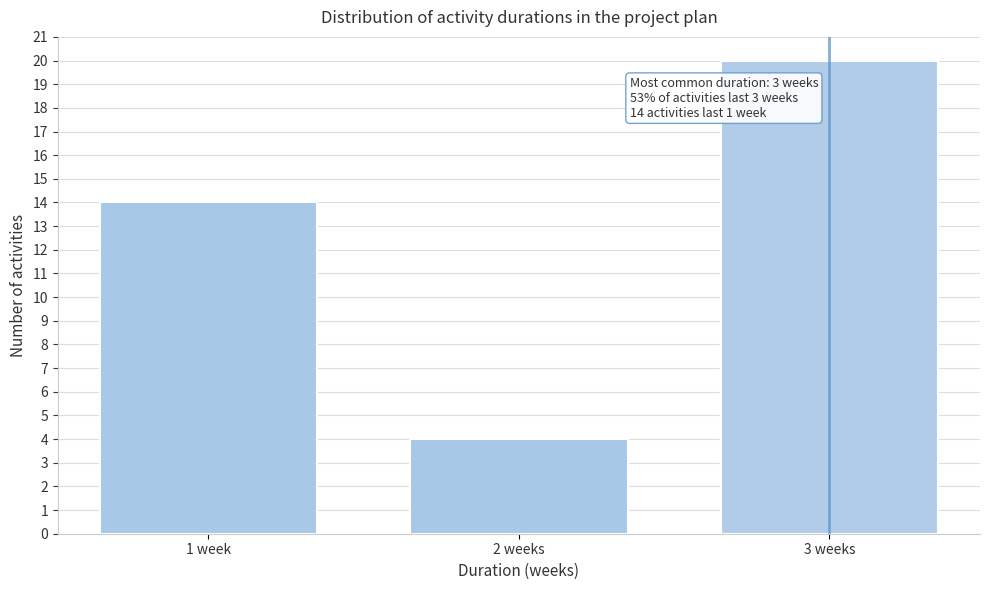

Reading left to right, extract all data points from this chart.

14	4	20